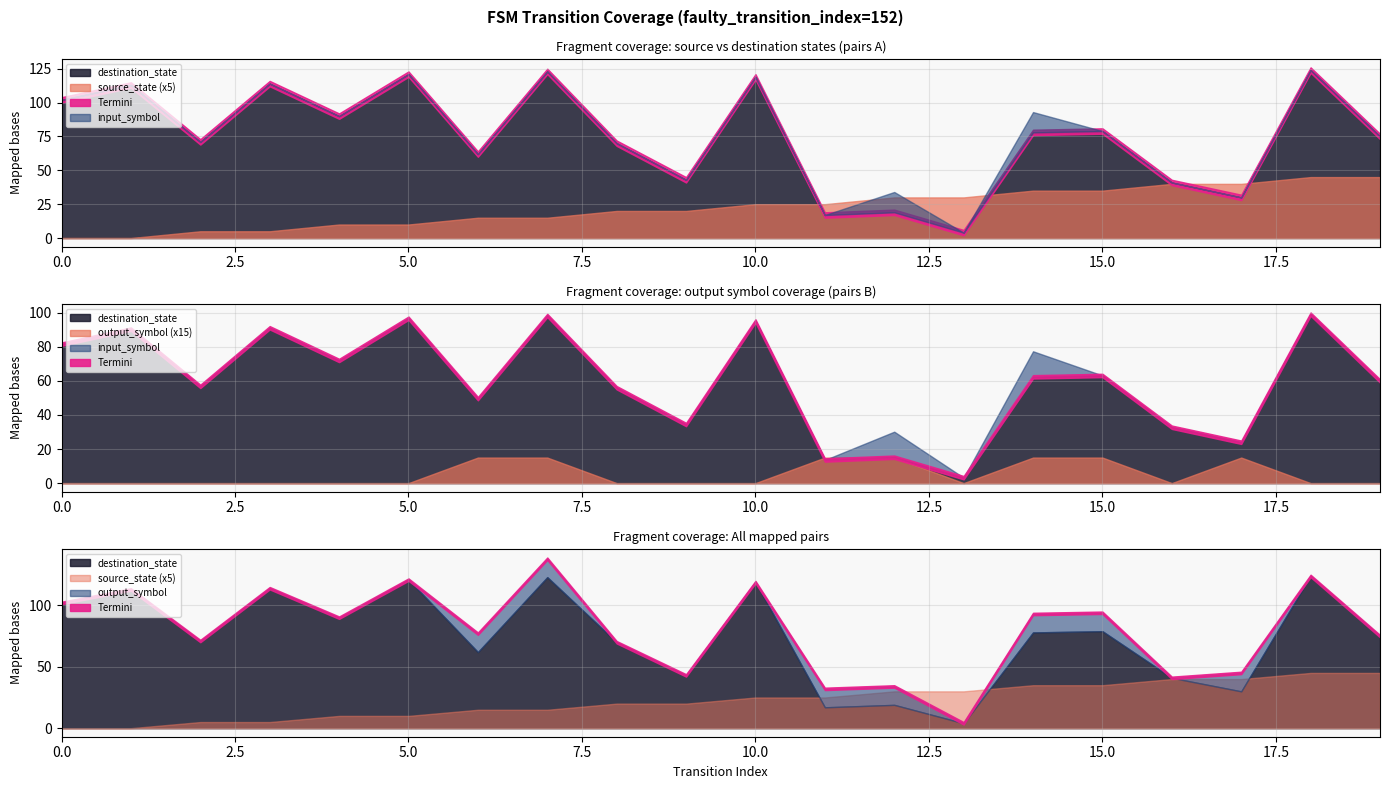

How many interior local peaks does the input_symbol_a series have?

2